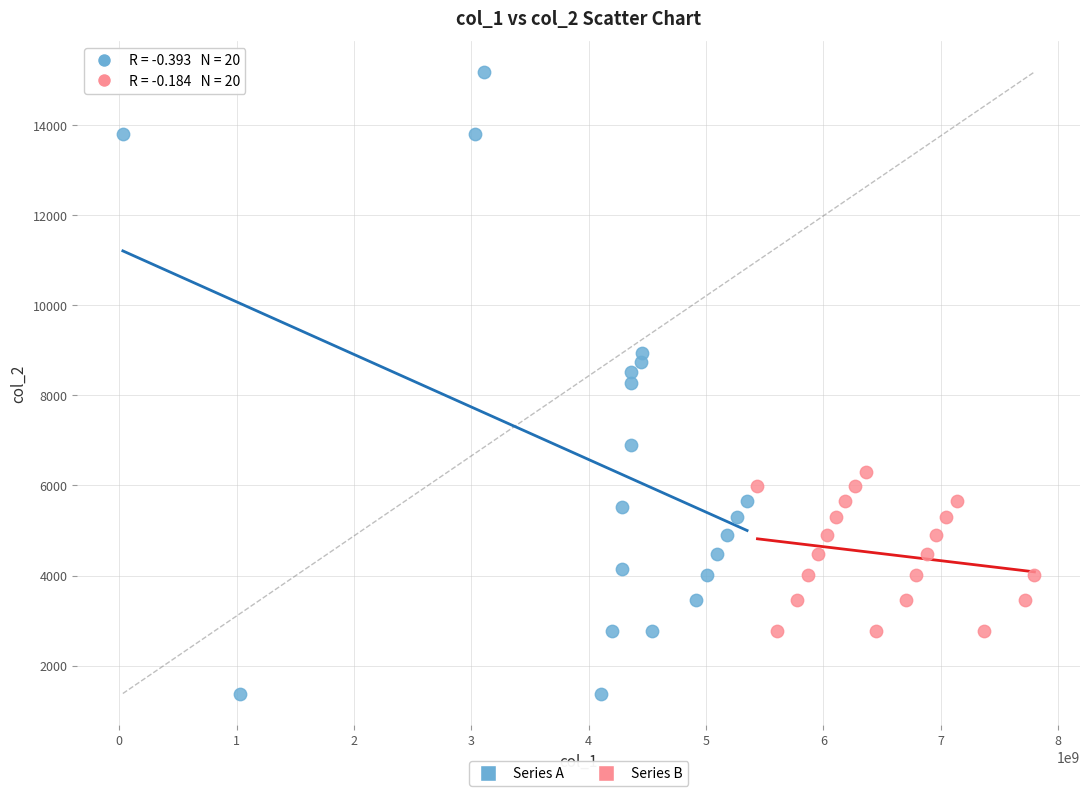

Which series has the widest spread of Y values?

Series A